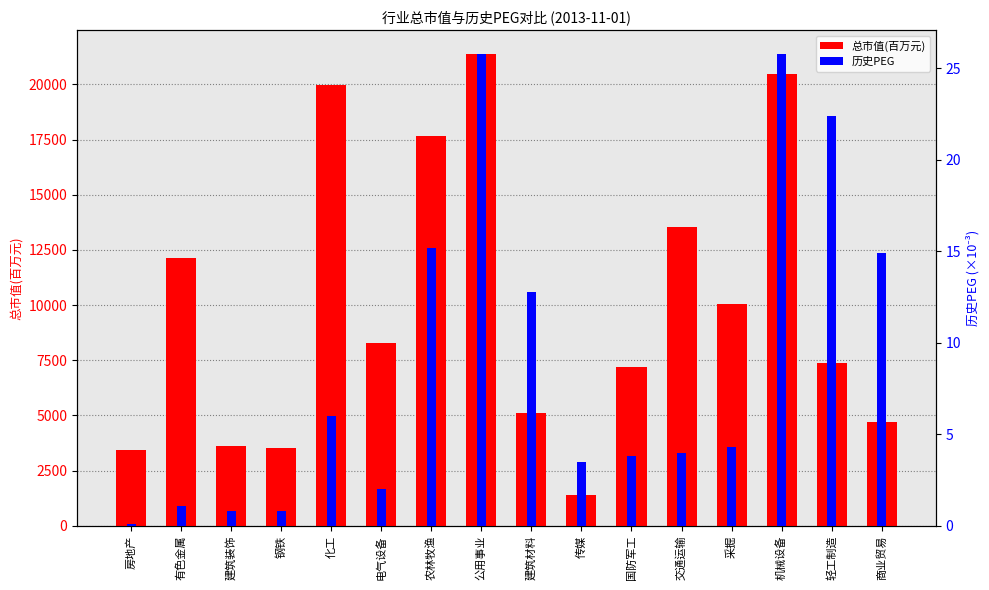

Is it true that 总市值(百万元) equals 20467.1 at 机械设备?

True